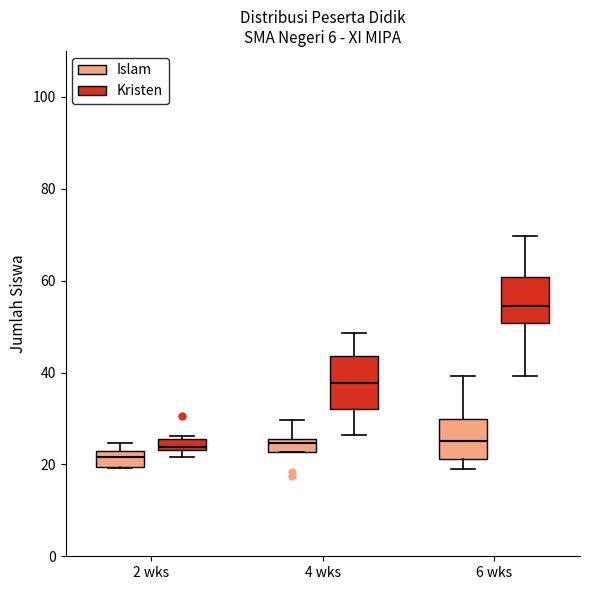

Where is the upper edge of the box for 4 wks (Kristen) on the y-axis? The values are not printed on the chart, so give them approximately, as read against the axis.

44